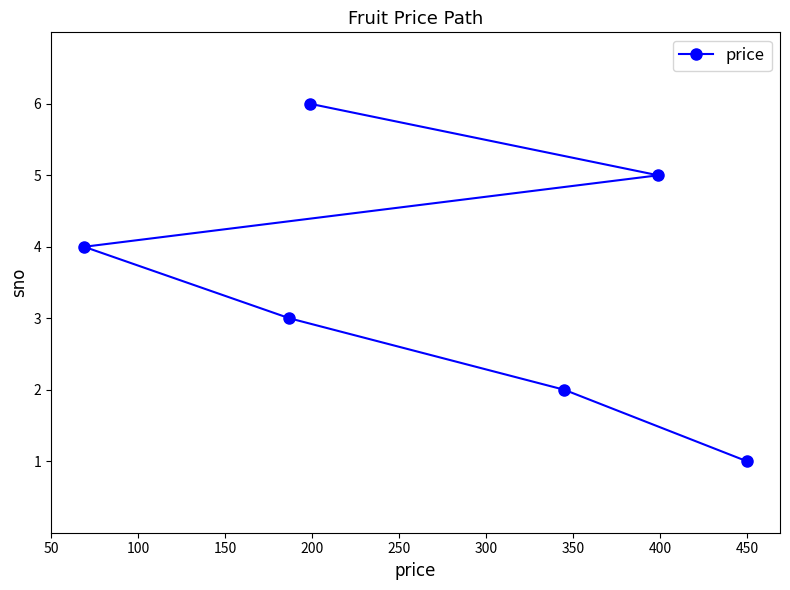

How many values are between 2 and 5?

4